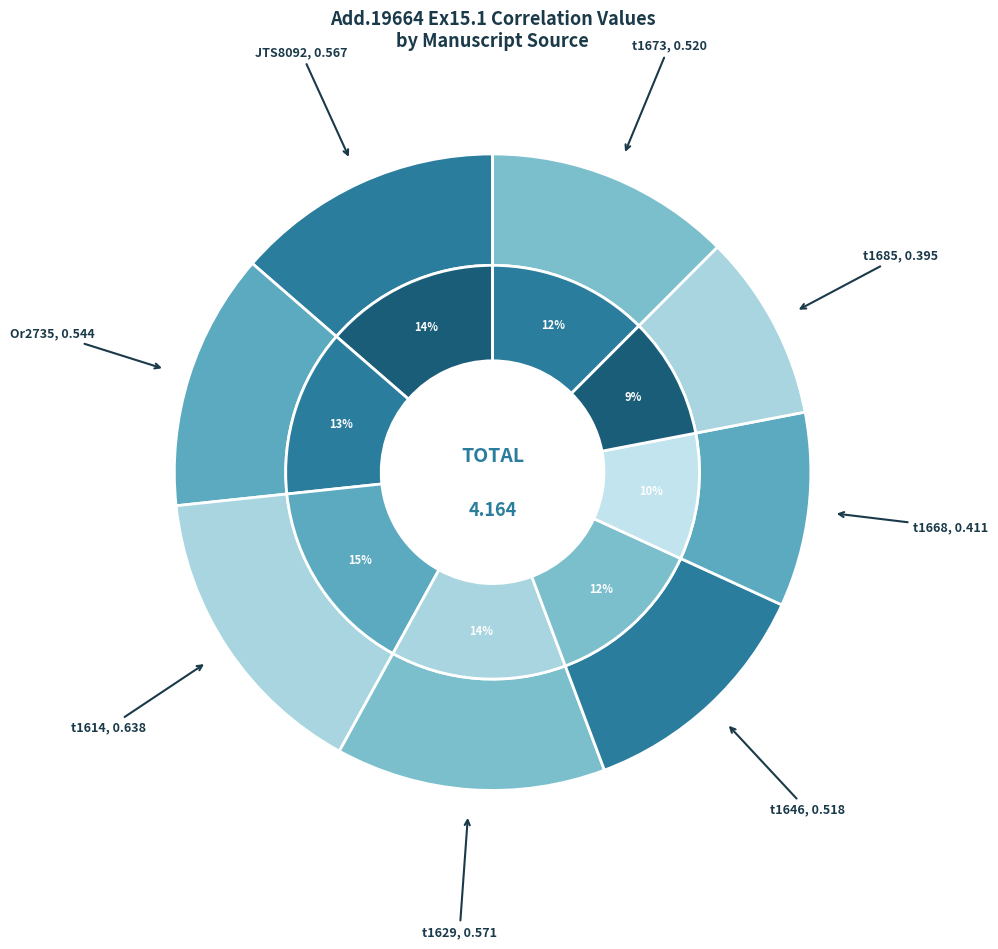

To the nearest percent, what portion does t1614 represent?

15%